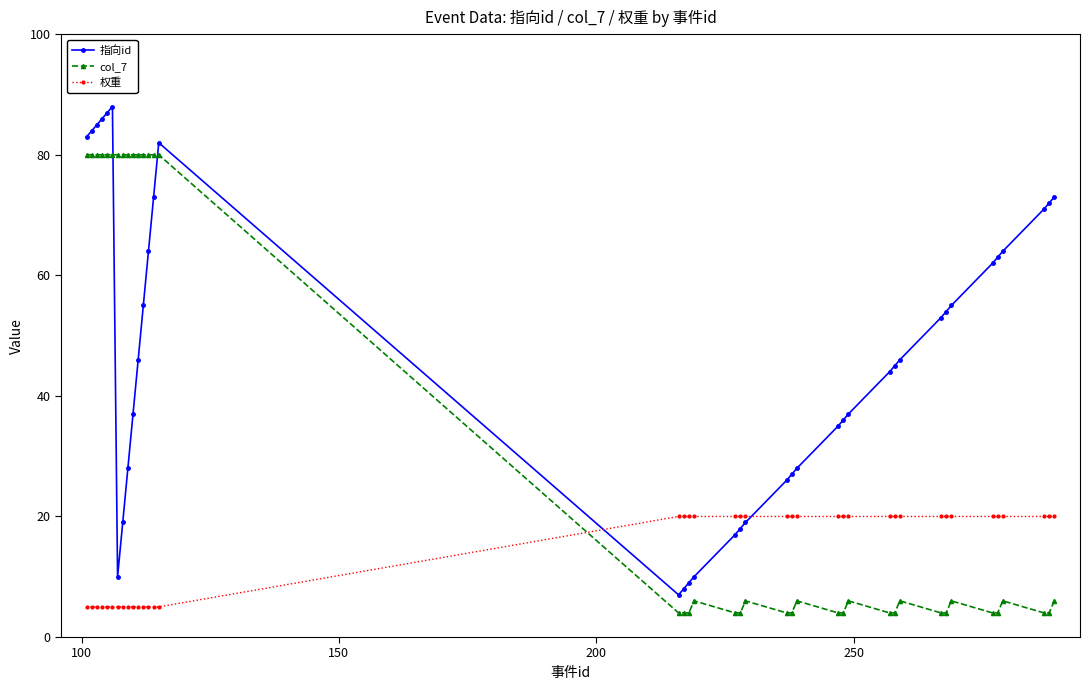

What is the difference between the second highest and second lowest values in the 权重 series?

15